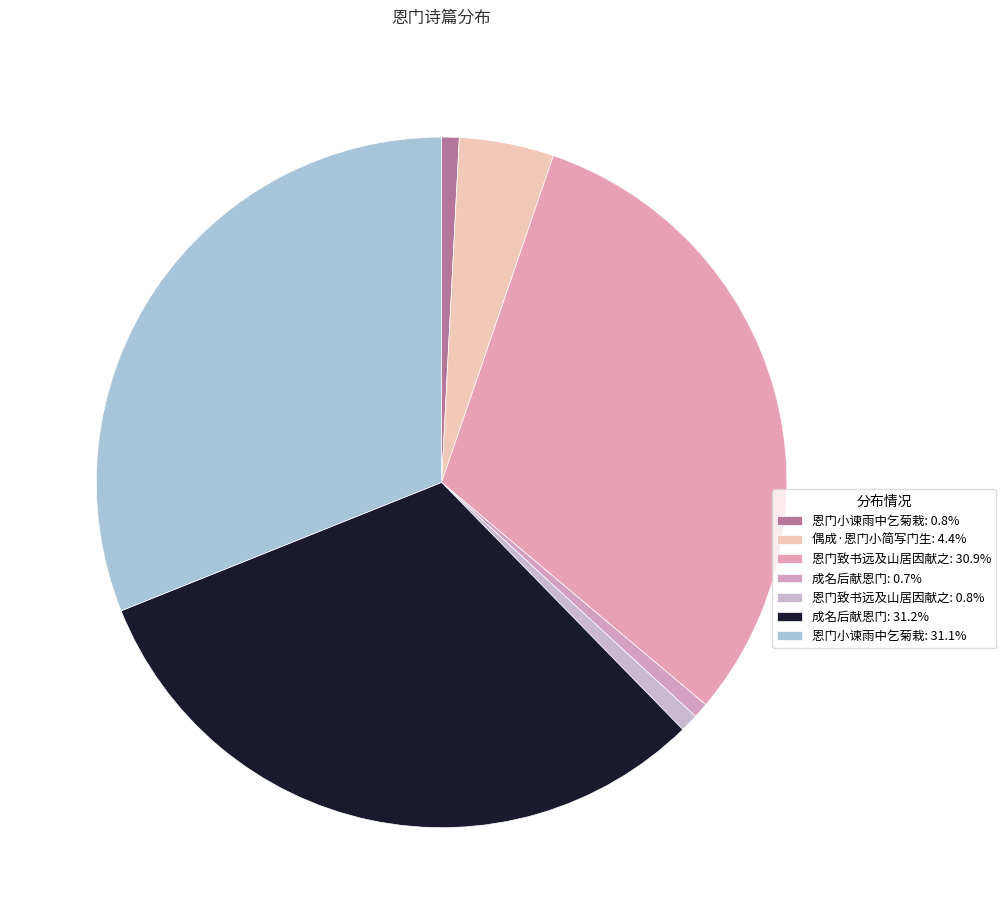

Is there any slice that represents more than half of the pie?

No